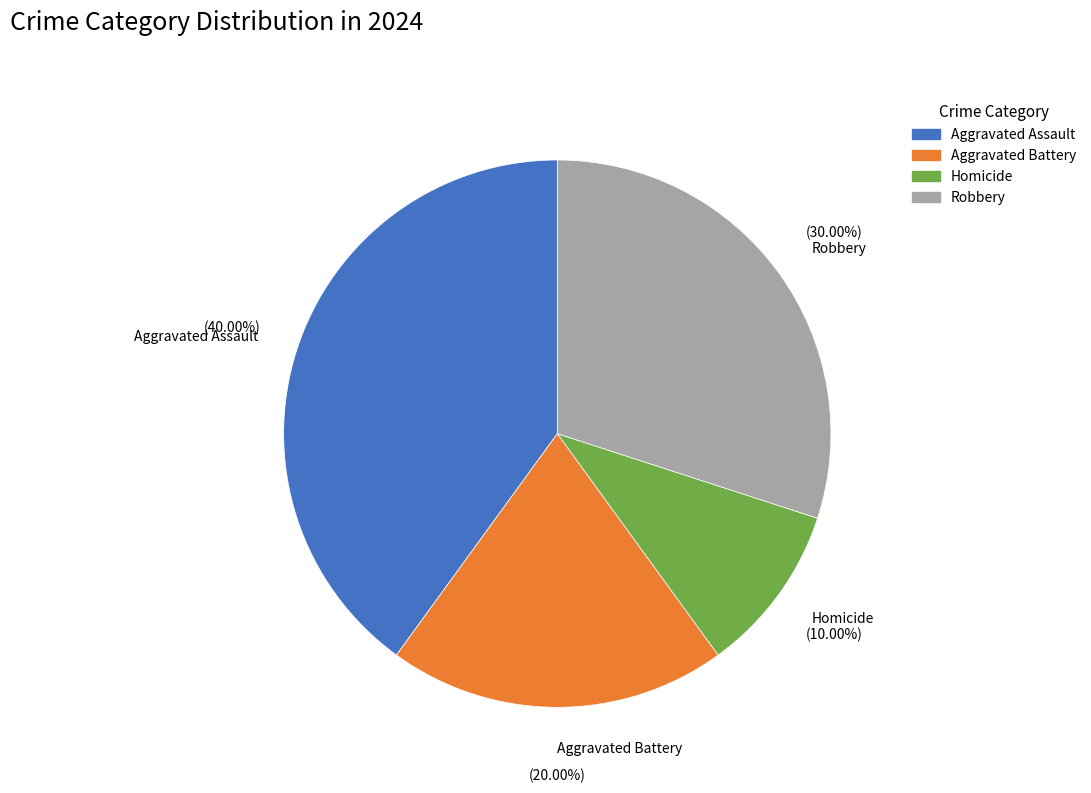

Between Homicide and Aggravated Assault, which is larger?

Aggravated Assault